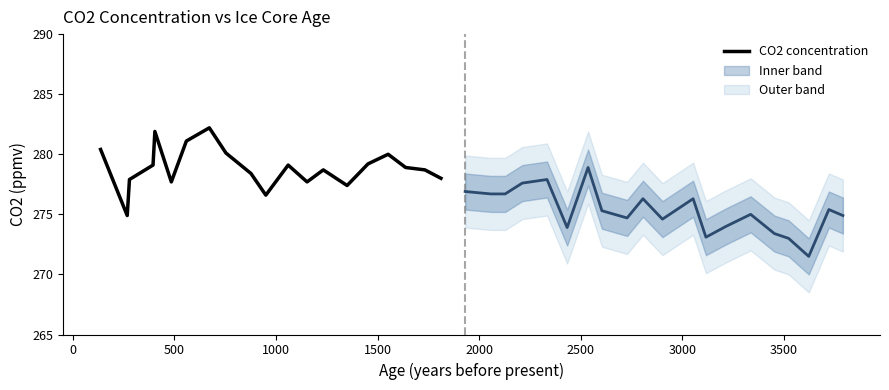

What is the highest value of the CO2 concentration series?

282.2